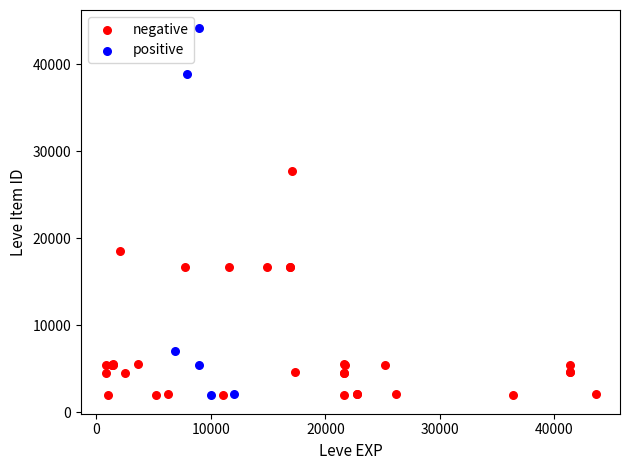

What are all the series names shown in the legend?

negative, positive